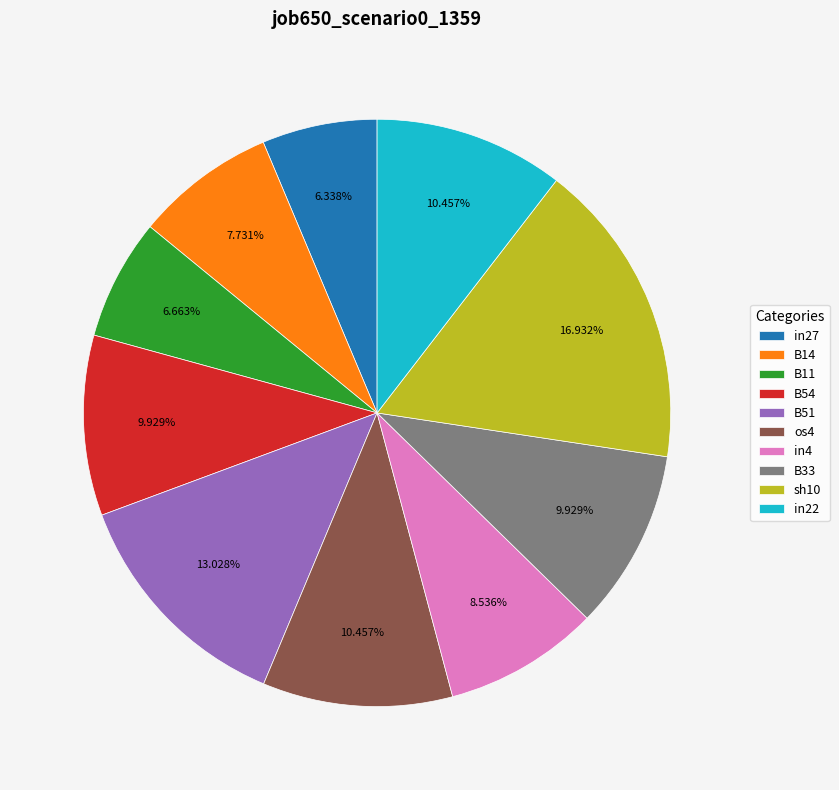

Do B33 and sh10 together represent more than half of the pie?

No